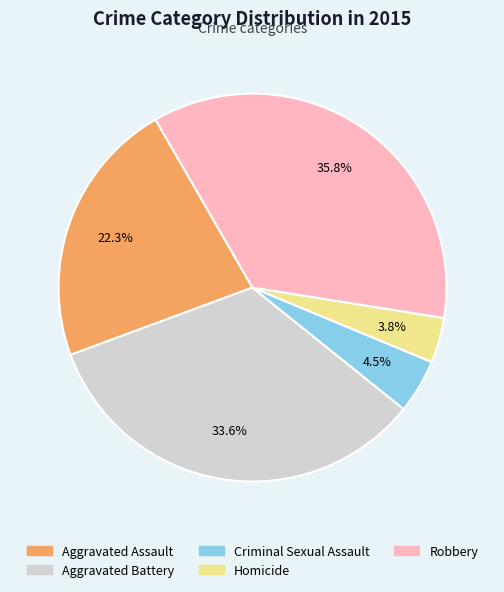

What percentage do Aggravated Assault and Aggravated Battery together represent?

55.9%